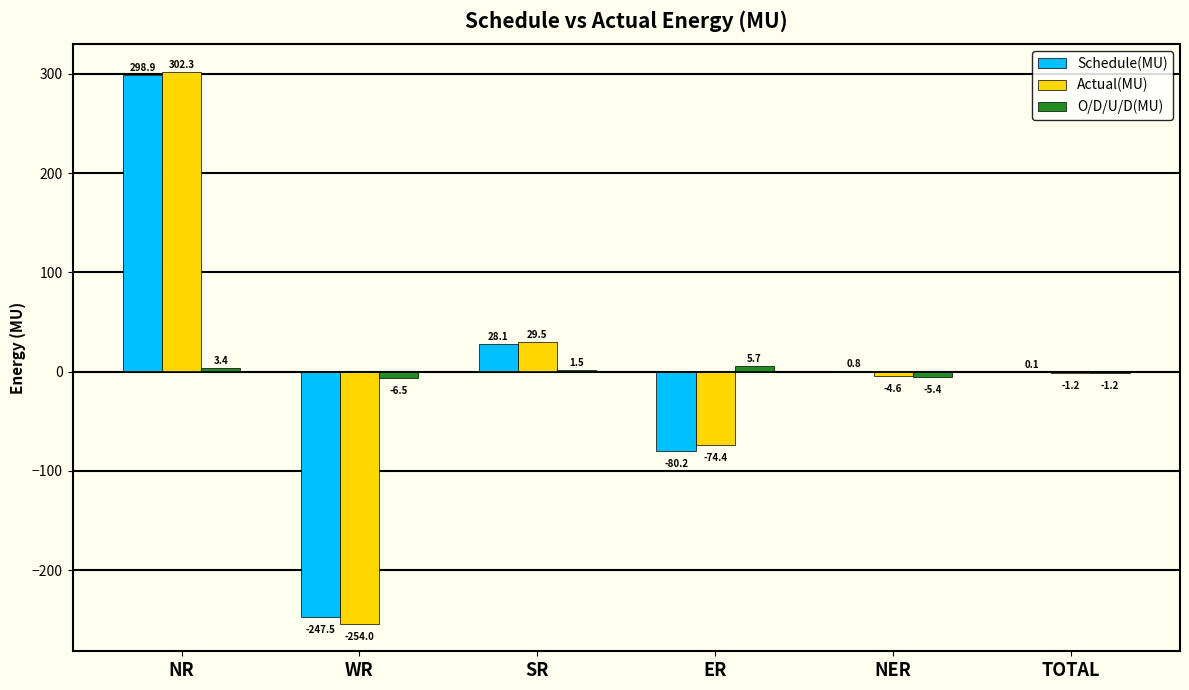

What is the sum of the O/D/U/D(MU) values at TOTAL and ER?

4.5